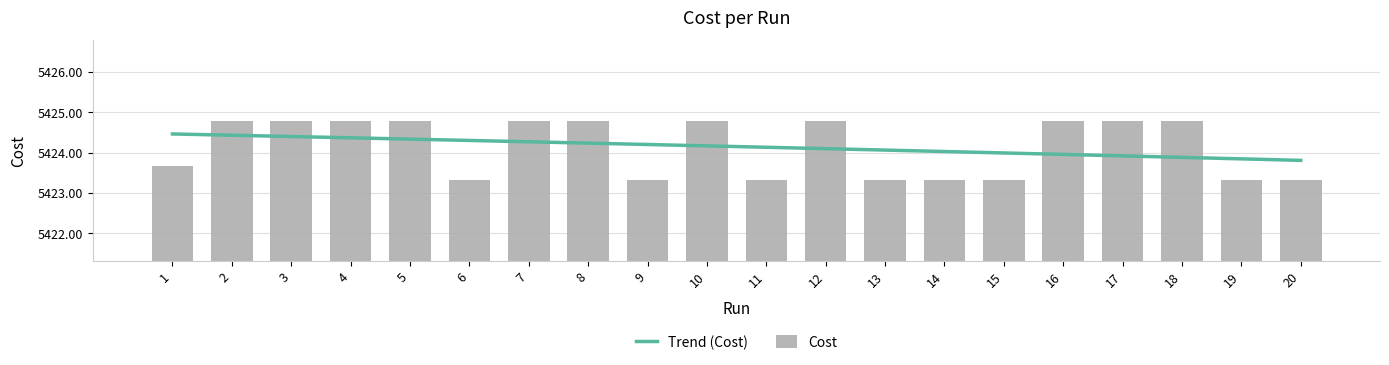

Reading right to left, list all the values displayed in this chart.

Trend (Cost): 5423.8	5423.8	5423.9	5423.9	5424.0	5424.0	5424.0	5424.1	5424.1	5424.1	5424.2	5424.2	5424.2	5424.3	5424.3	5424.3	5424.4	5424.4	5424.4	5424.5
Cost: 5423.3	5423.3	5424.8	5424.8	5424.8	5423.3	5423.3	5423.3	5424.8	5423.3	5424.8	5423.3	5424.8	5424.8	5423.3	5424.8	5424.8	5424.8	5424.8	5423.7